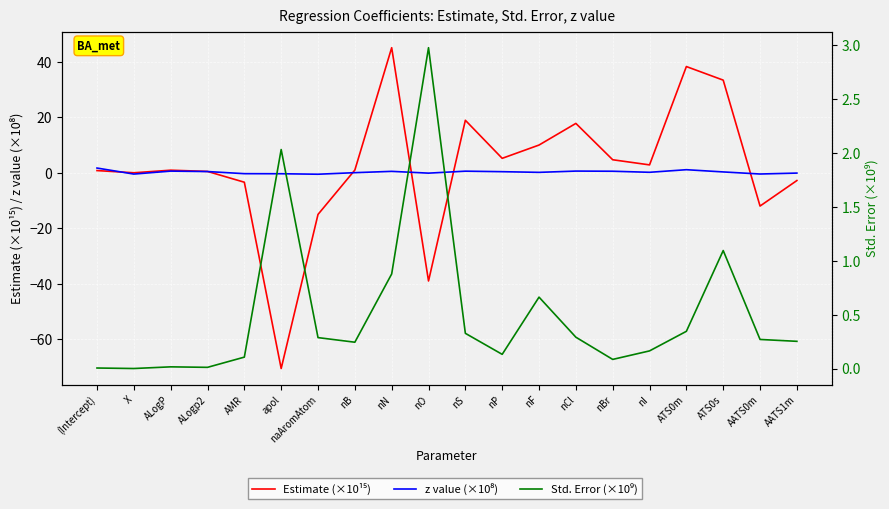

Rank the series at nB from highest to lowest value.

Estimate (×10¹⁵), Std. Error (×10⁹), z value (×10⁸)